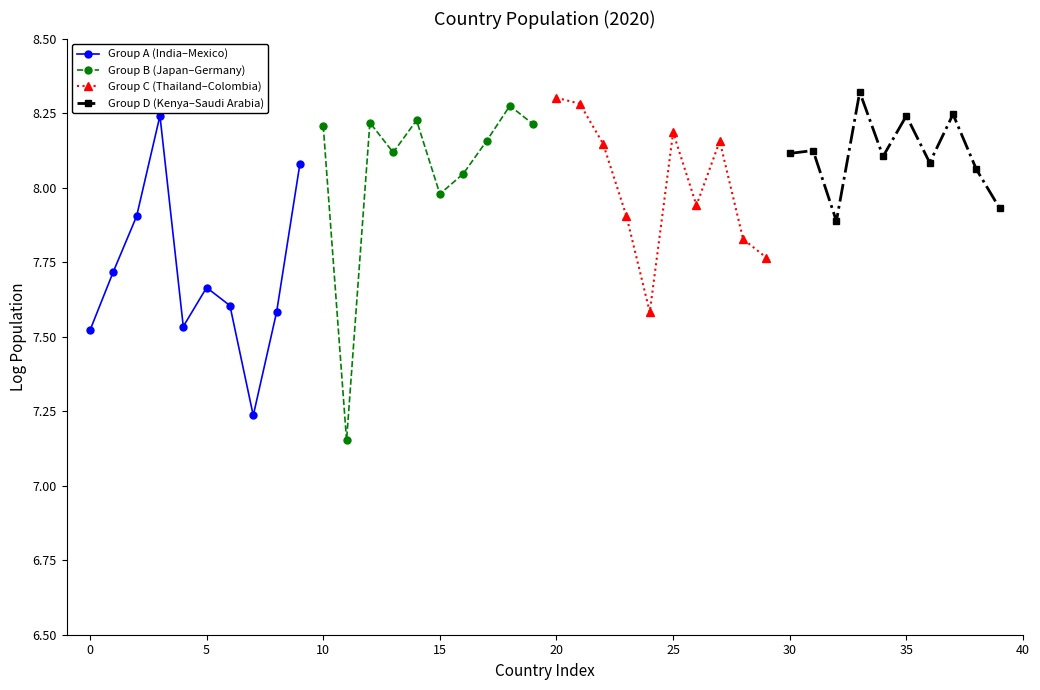

Rank the series by their maximum value, from lowest to highest.

Group A (India–Mexico), Group B (Japan–Germany), Group C (Thailand–Colombia), Group D (Kenya–Saudi Arabia)